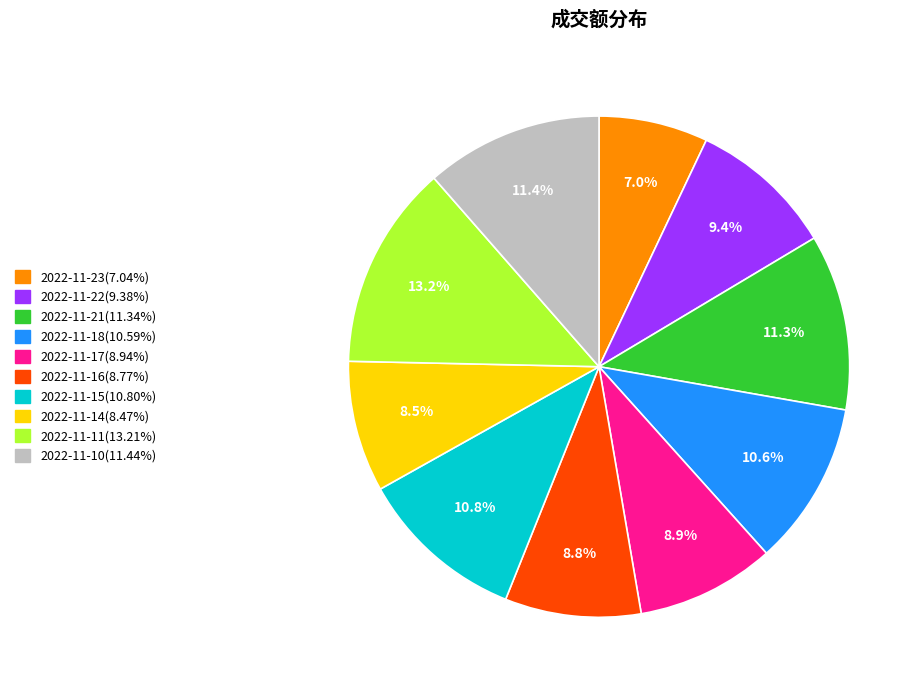

To the nearest percent, what is the combined percentage of 2022-11-23 and 2022-11-17?

16%